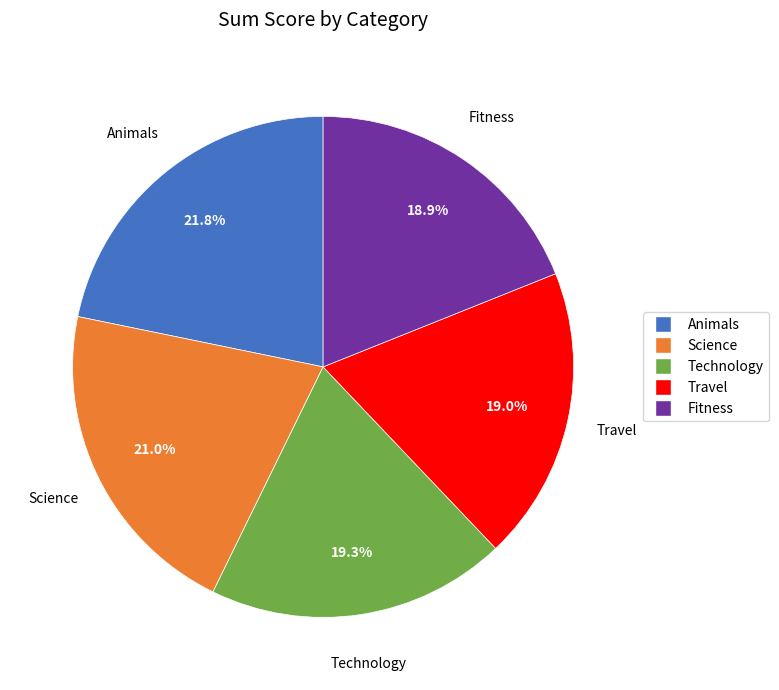

Combined, do Technology and Travel account for over 50%?

No